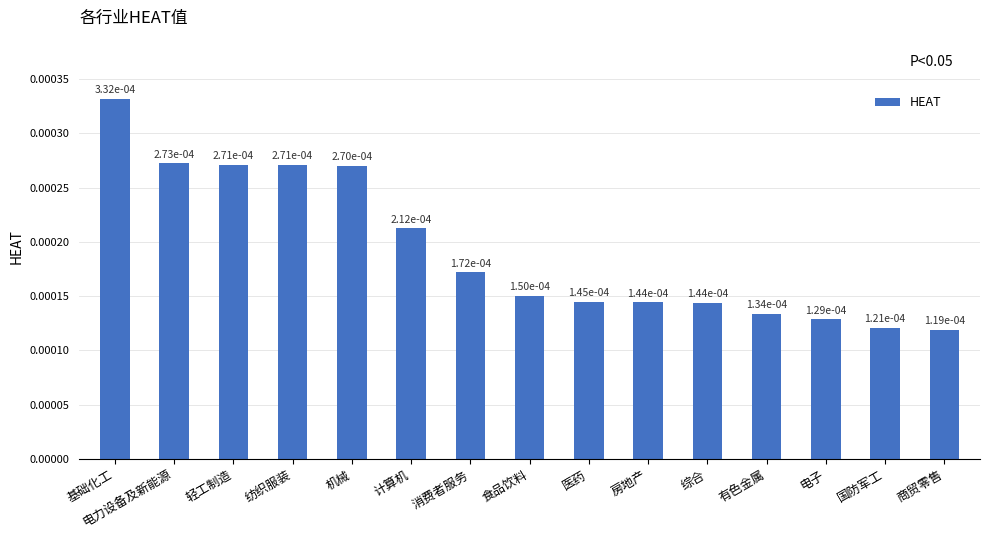

What position from the right is 房地产?

6